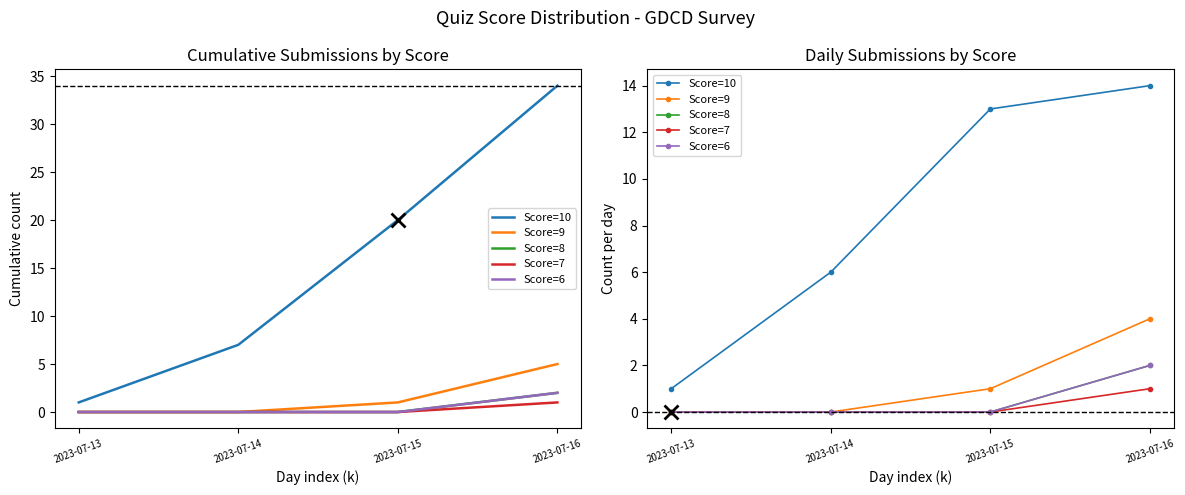

Which series has the widest spread of values?

Score=10